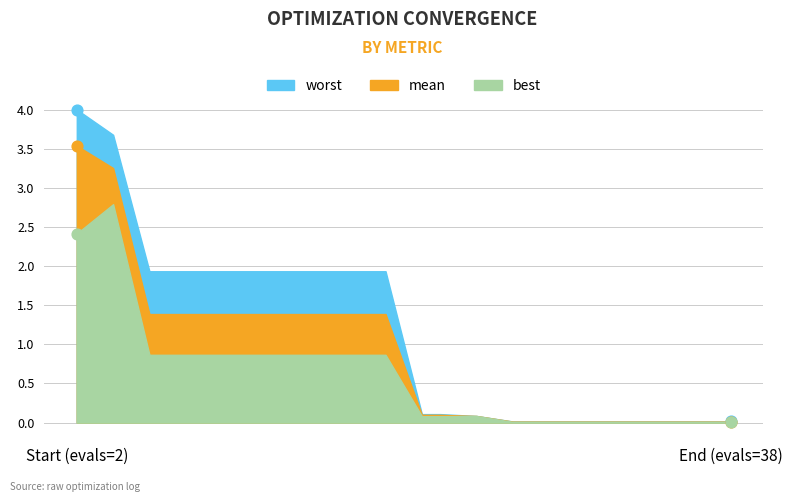

Which series contains the highest Y value?

worst